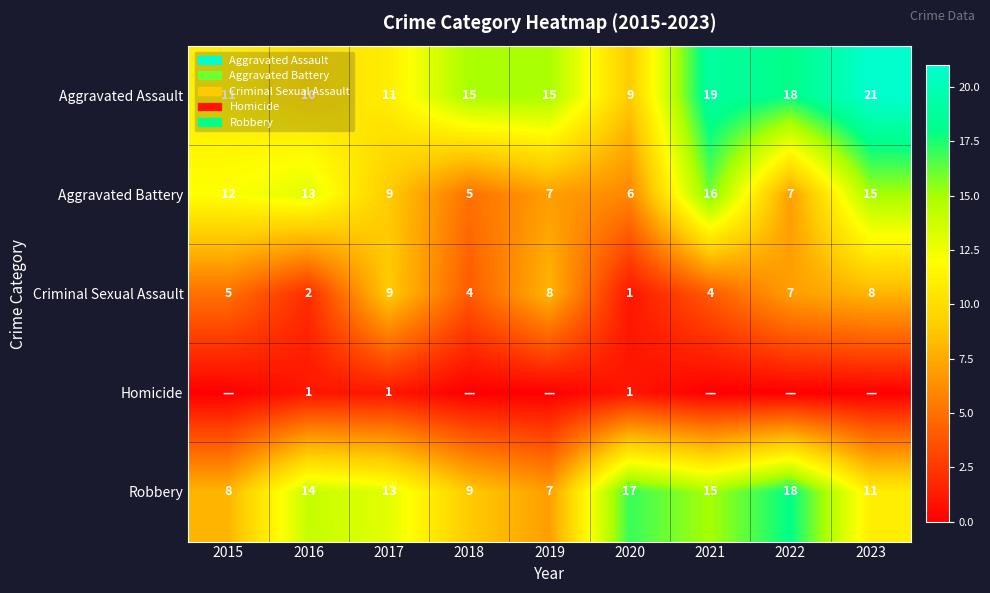

What is the difference between the second highest and second lowest values in the Robbery series?

9